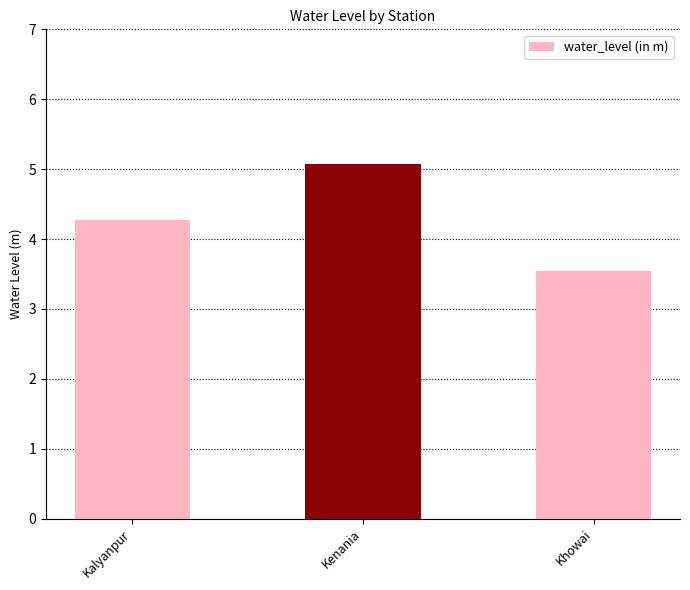

List the labels in order of value, smallest first.

Khowai, Kalyanpur, Kenania